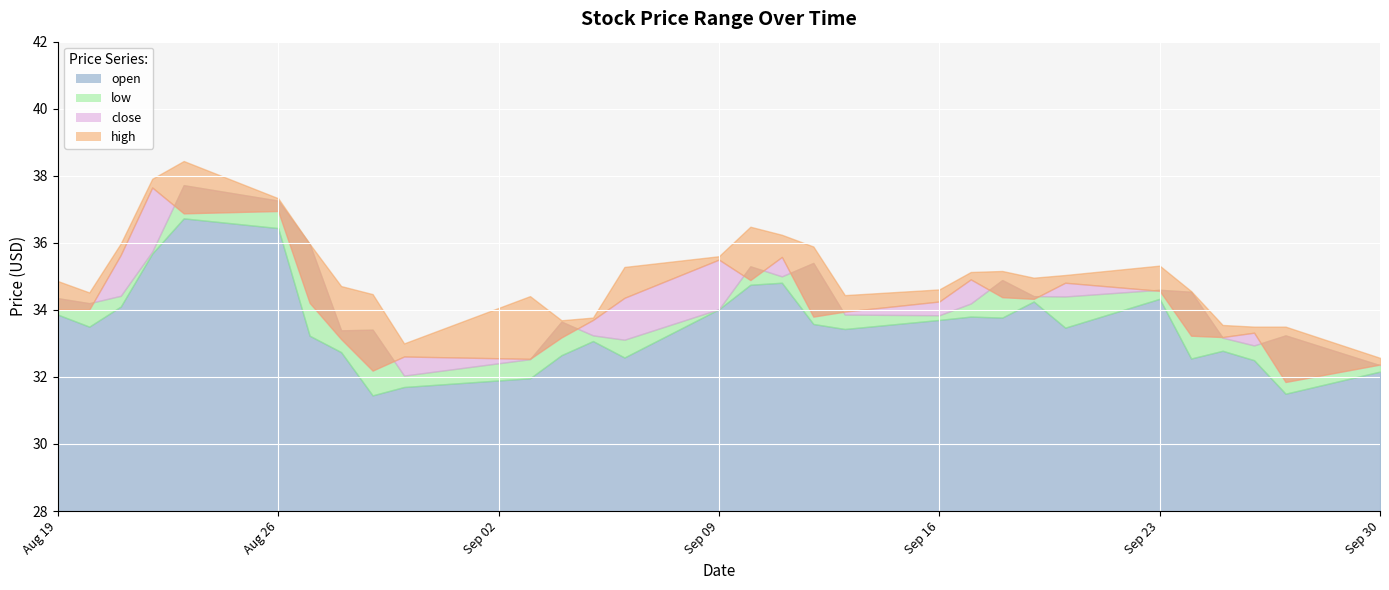

What is the highest value of the open series?

36.7